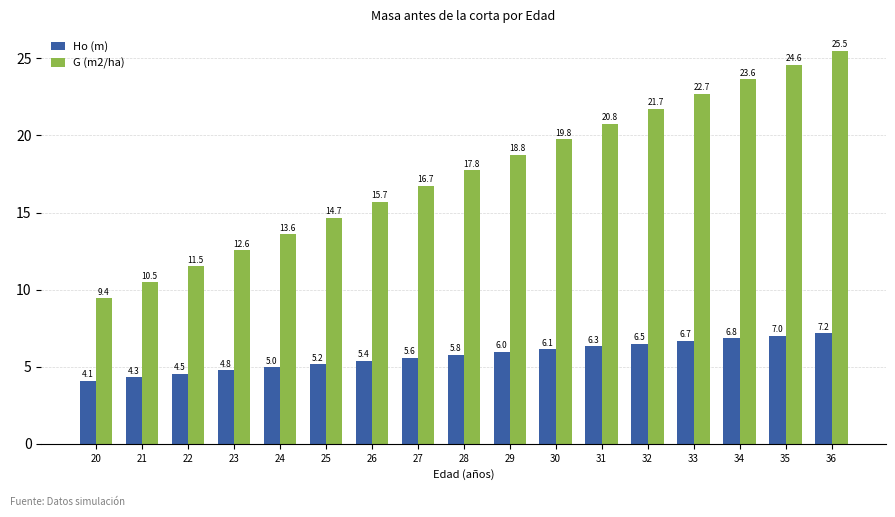

Which series has the widest spread of values?

G (m2/ha)